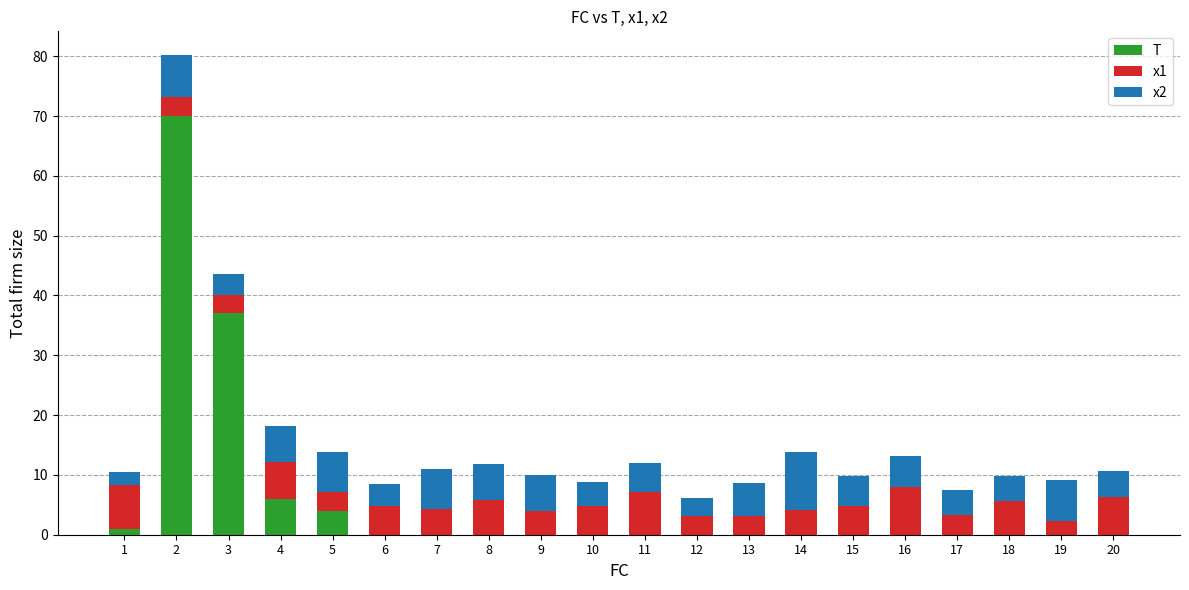

The T series shows 28.5 at 12. True or false?

False